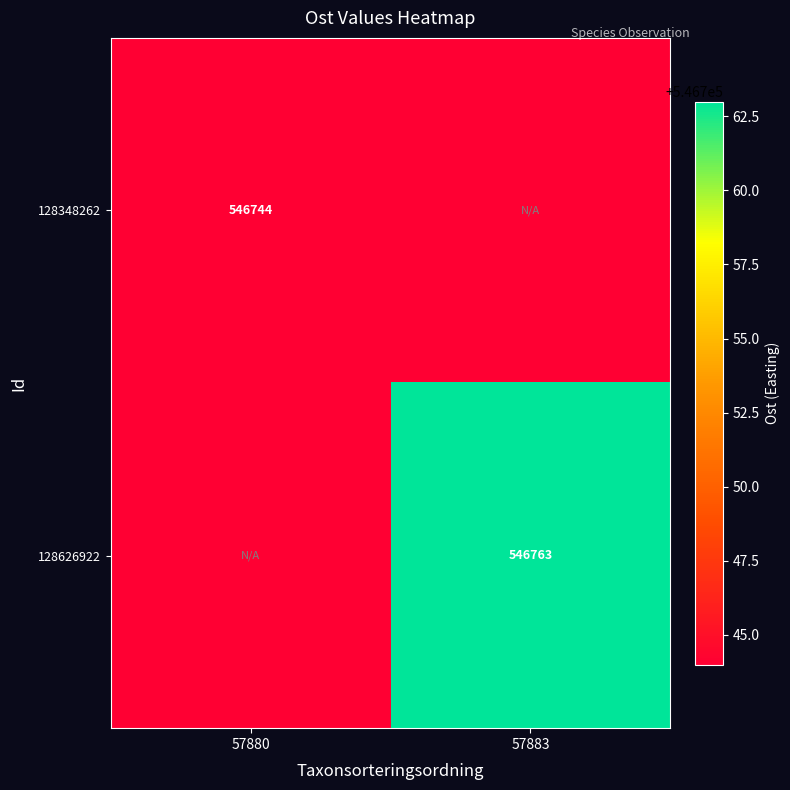

The 128626922 series shows 977259 at 57883. True or false?

False